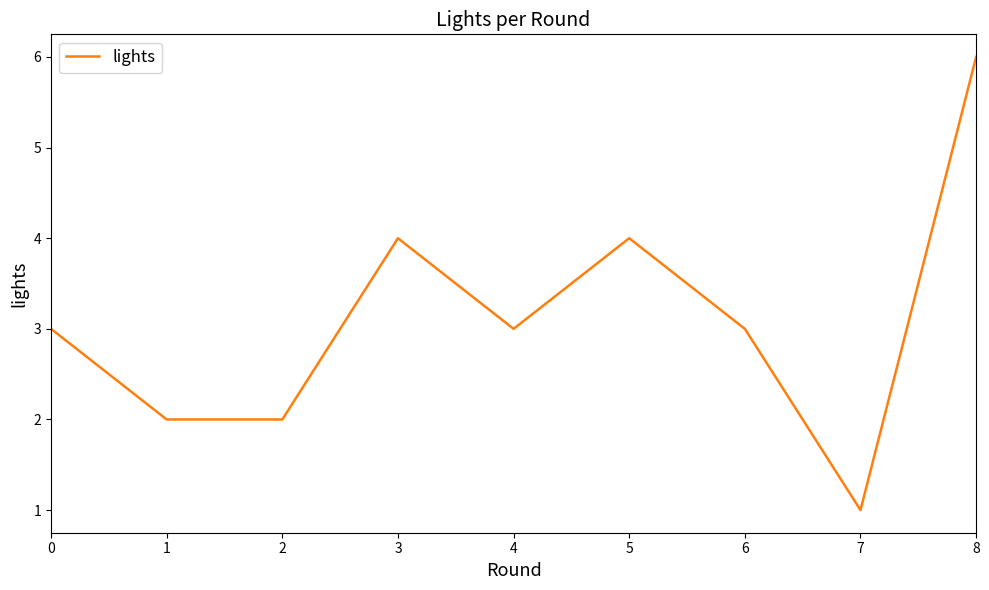

Does the chart have visible grid lines?

No